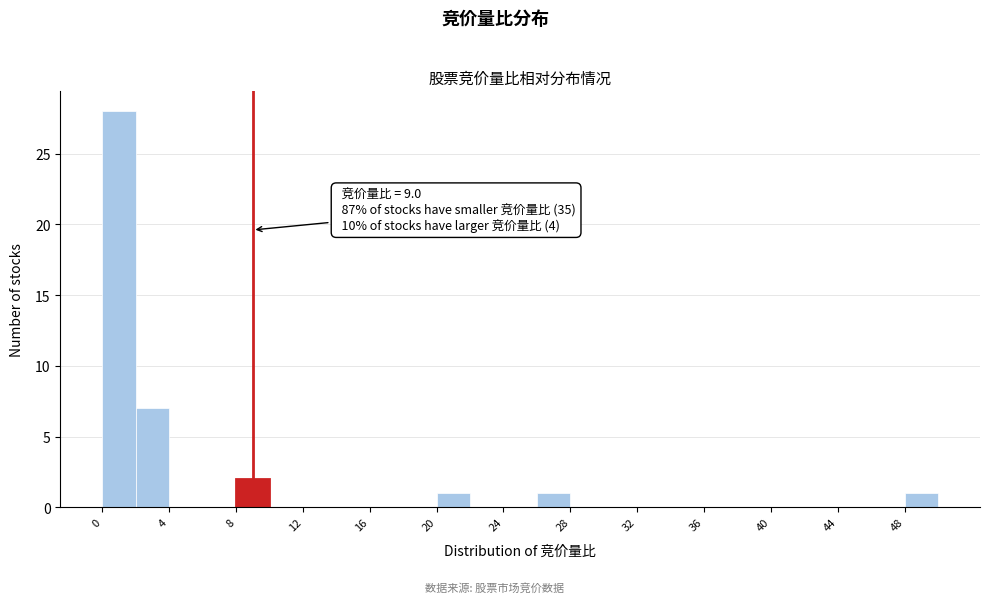

Over which range of the x-axis is the bar tallest?

0 to 2